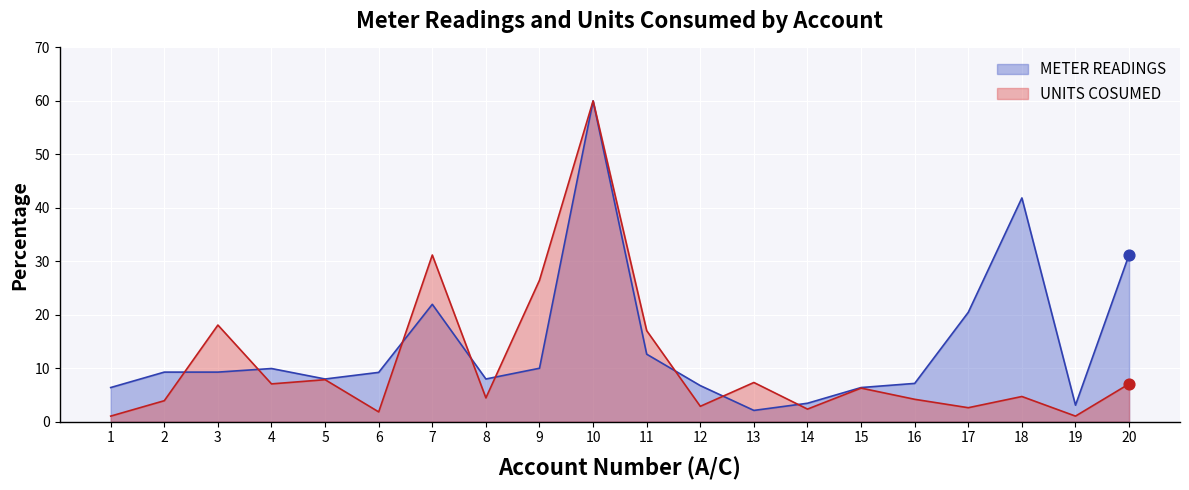

Which series reaches the maximum Y coordinate?

METER READINGS